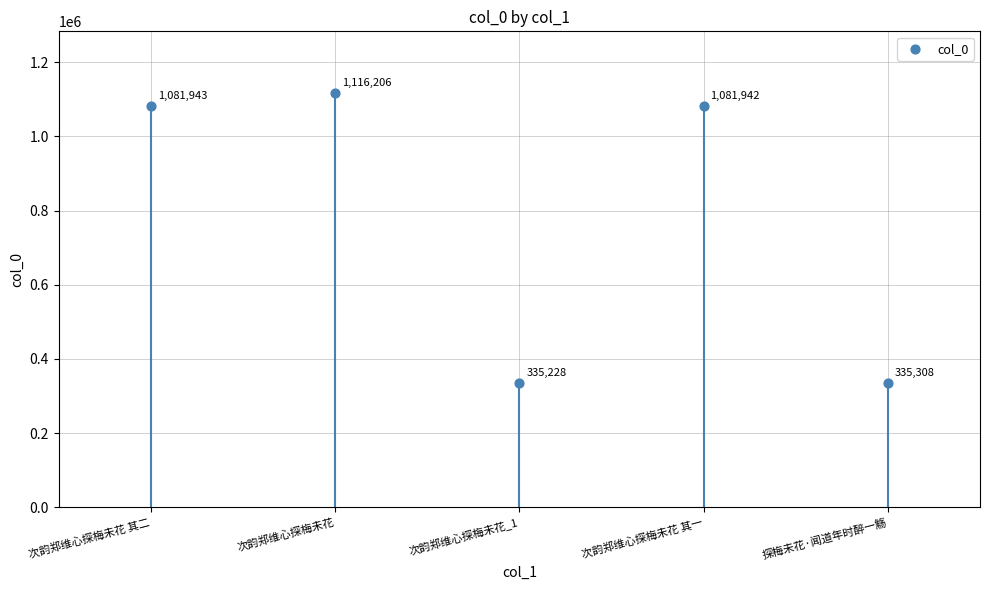

What is the range of Y values (max minus min)?

780978